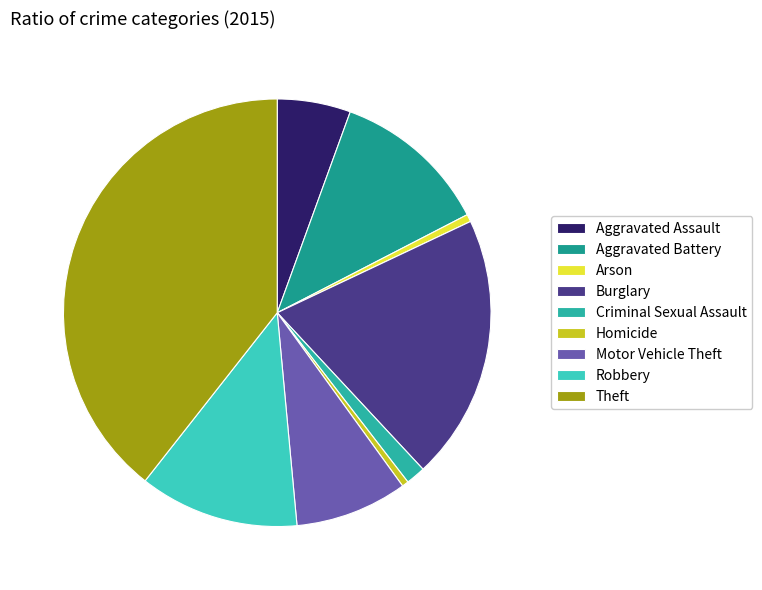

What is the change in value from Homicide to Robbery?

+165